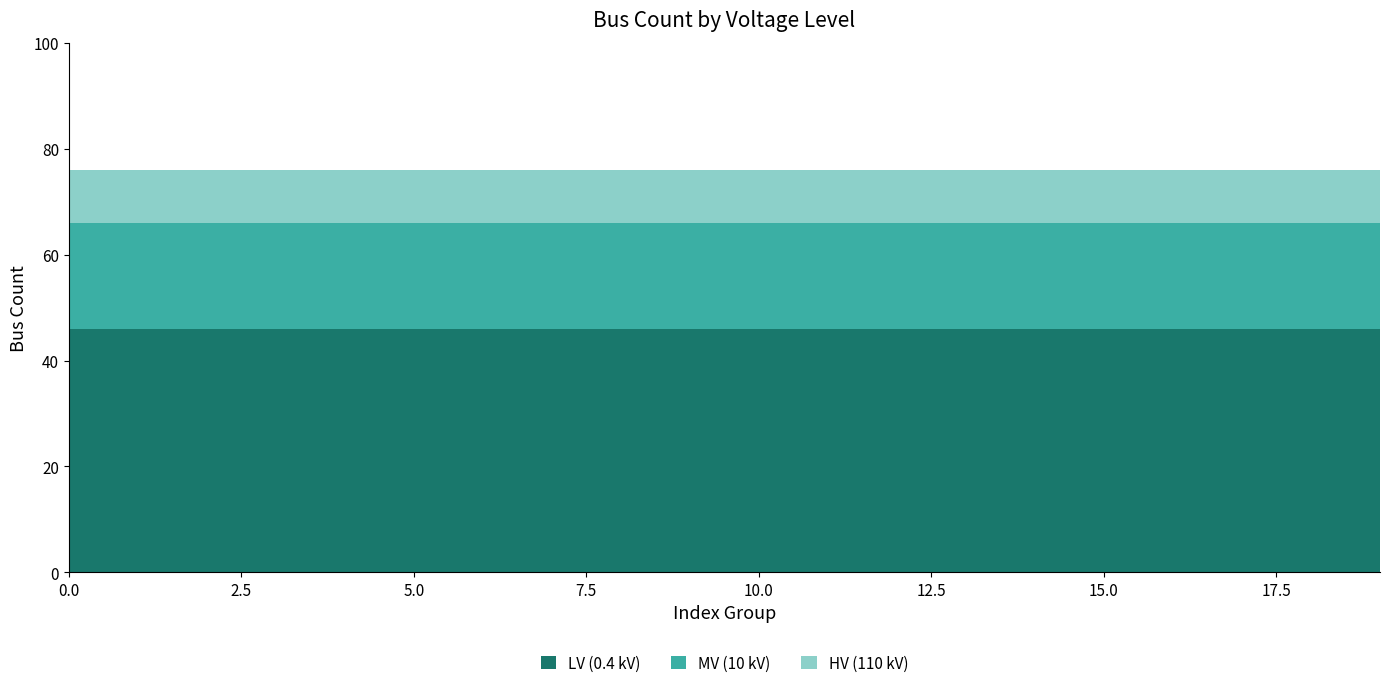

Reading left to right, extract all data points from this chart.

LV (0.4 kV): 46	46	46	46	46	46	46	46	46	46	46	46	46	46	46	46	46	46	46	46
MV (10 kV): 20	20	20	20	20	20	20	20	20	20	20	20	20	20	20	20	20	20	20	20
HV (110 kV): 10	10	10	10	10	10	10	10	10	10	10	10	10	10	10	10	10	10	10	10